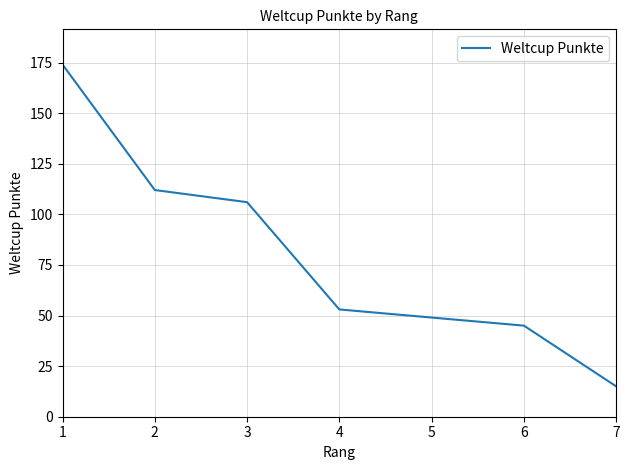

List the labels in order of value, largest first.

1, 2, 3, 4, 5, 6, 7